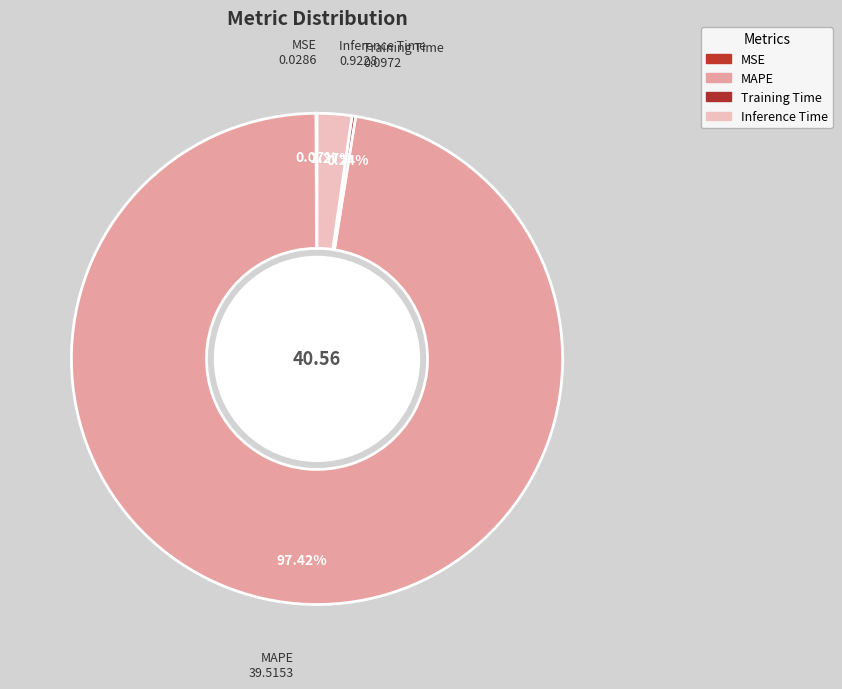

Between Inference Time and MAPE, which is larger?

MAPE